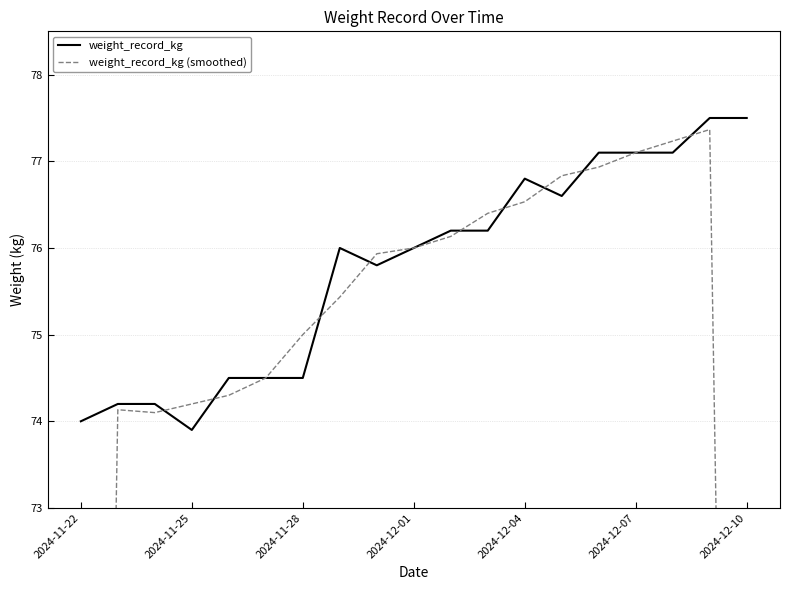

What is the highest value of the weight_record_kg series?

77.5